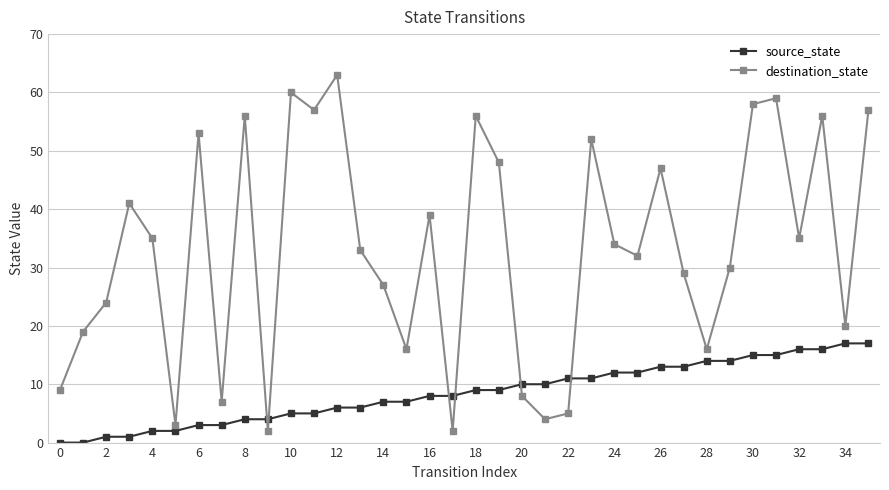

What is the average value of the destination_state series?

33